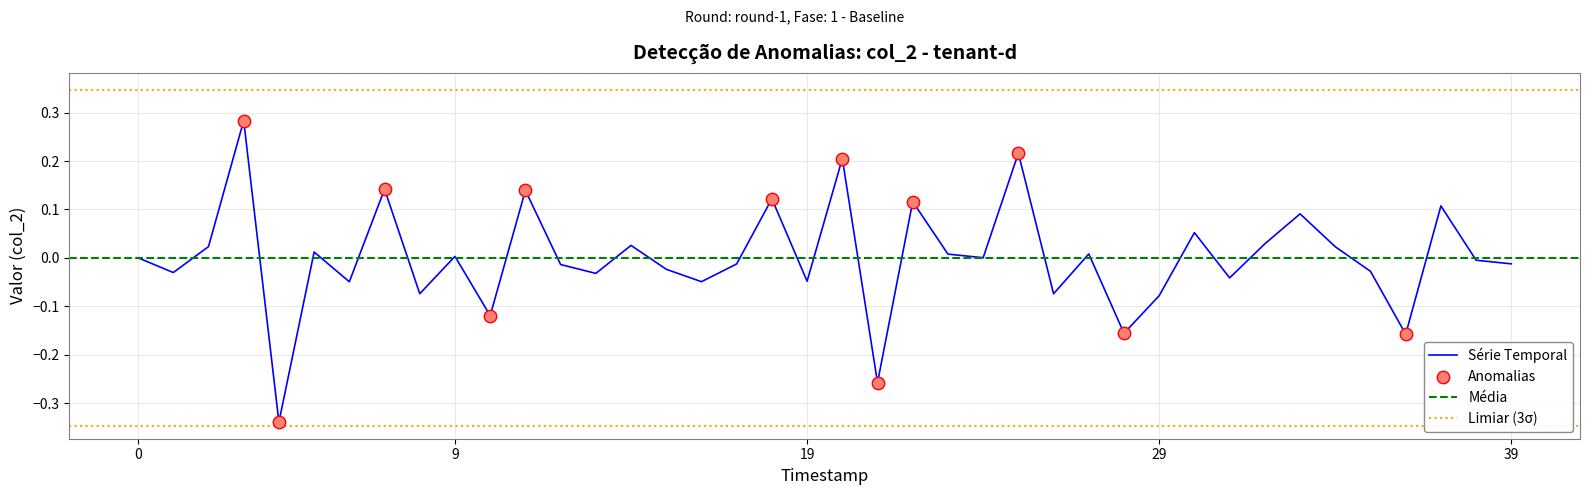

What is the change in value from 33 to 36?

-0.2